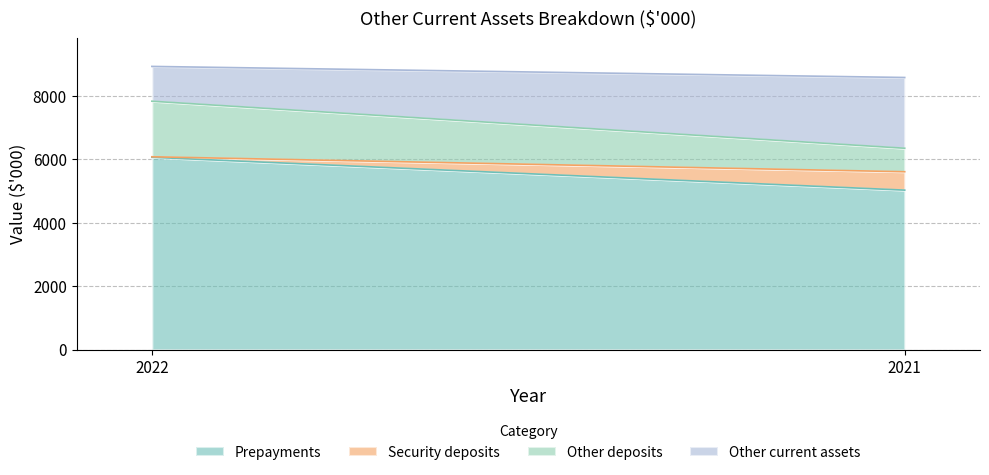

How many distinct data groups are displayed?

4